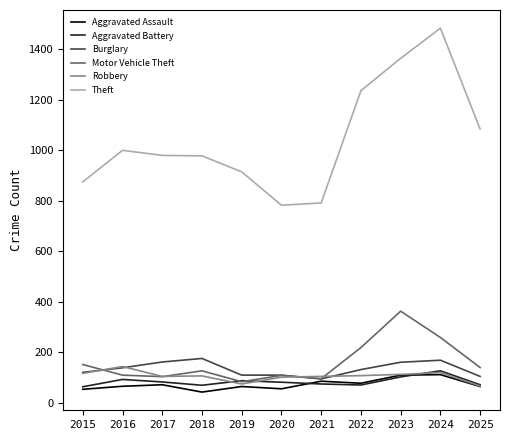

Where is the first local minimum for Aggravated Battery?

2018